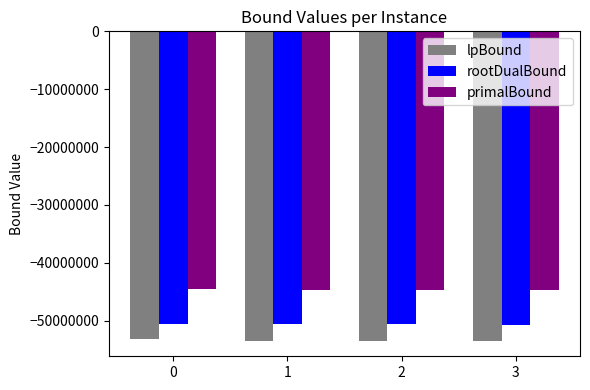

Where does the rootDualBound series first go above -50632107?

2